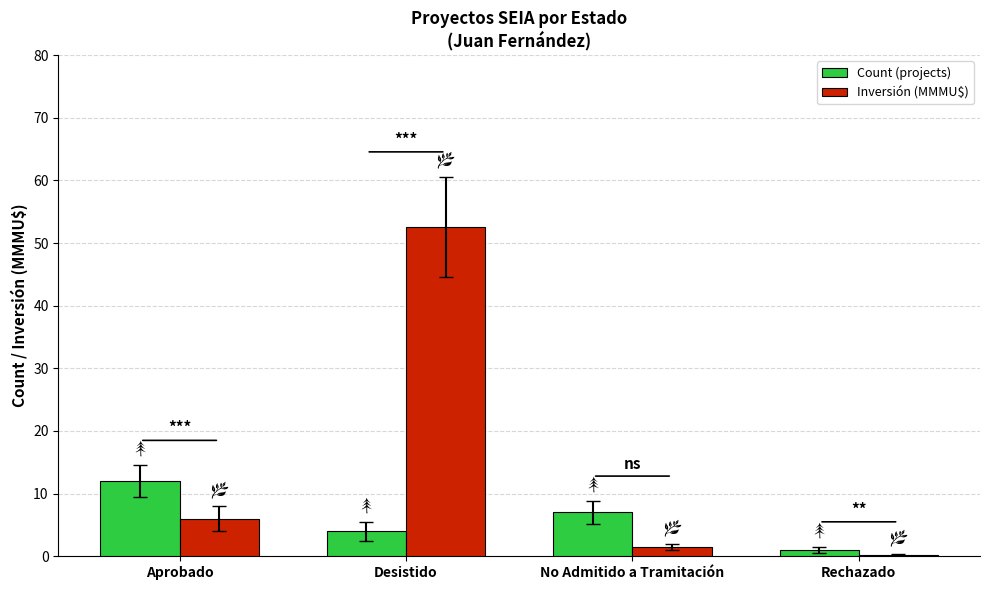

What is the difference between the Inversión (MMMU$) values at Desistido and Aprobado?

46.5